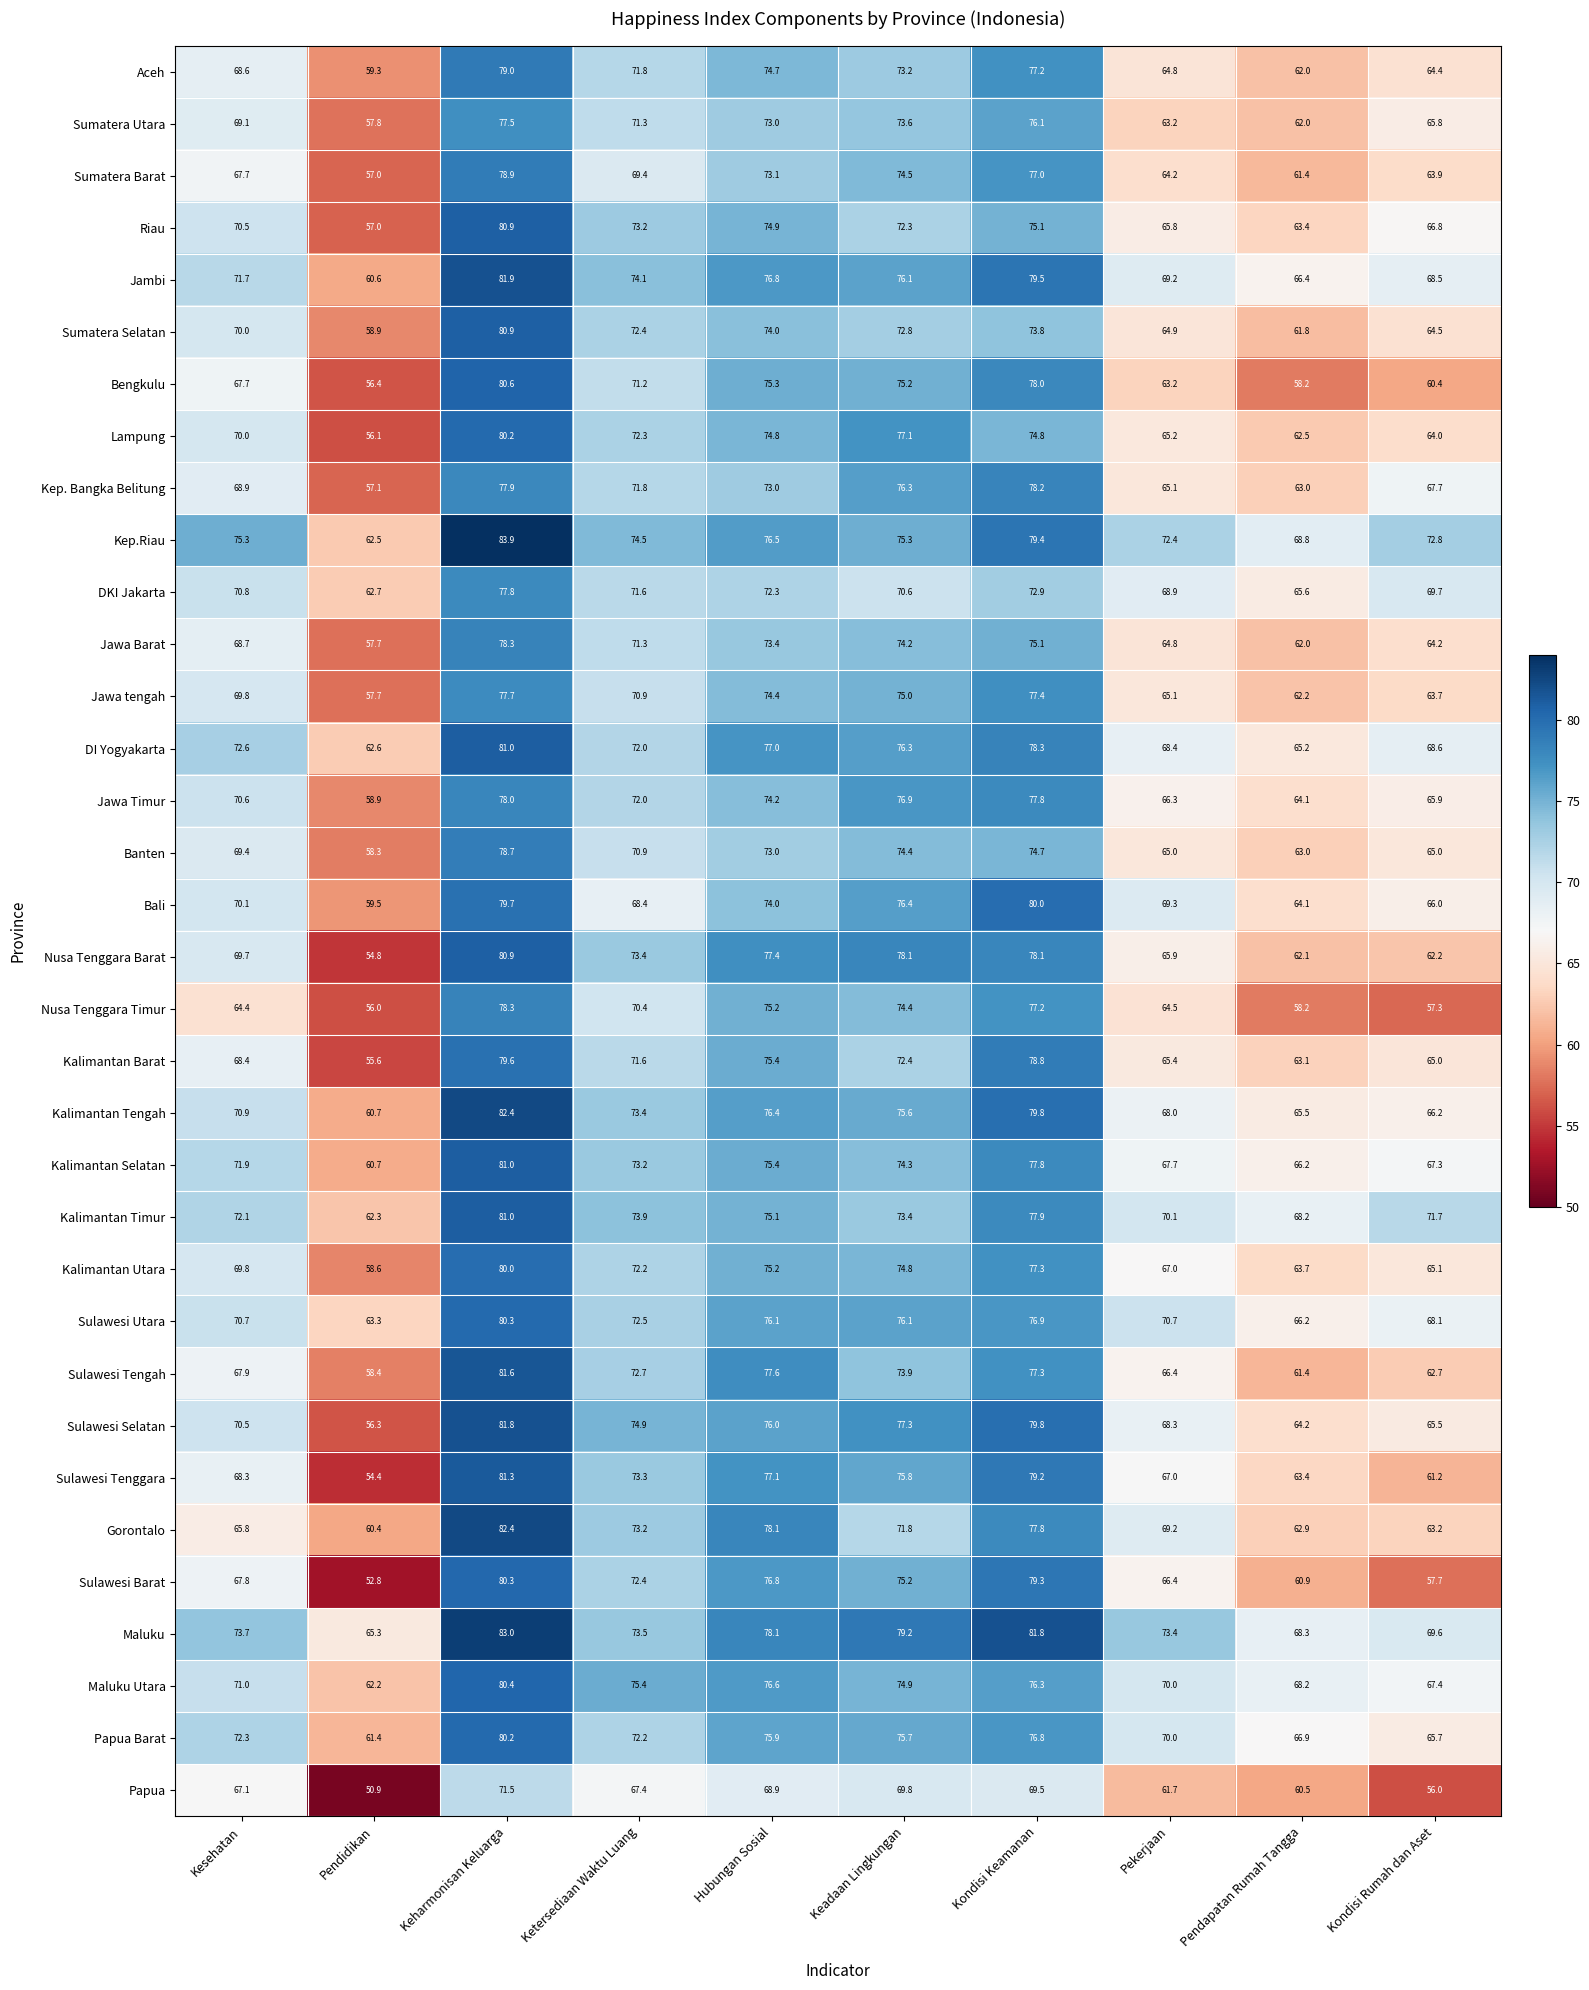

List the labels in order of Maluku value, largest first.

Keharmonisan Keluarga, Kondisi Keamanan, Keadaan Lingkungan, Hubungan Sosial, Kesehatan, Ketersediaan Waktu Luang, Pekerjaan, Kondisi Rumah dan Aset, Pendapatan Rumah Tangga, Pendidikan